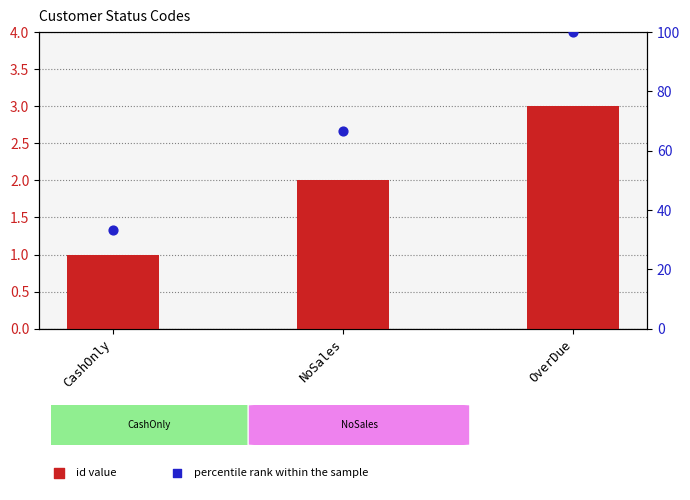

Which series has the largest total across all categories?

percentile rank